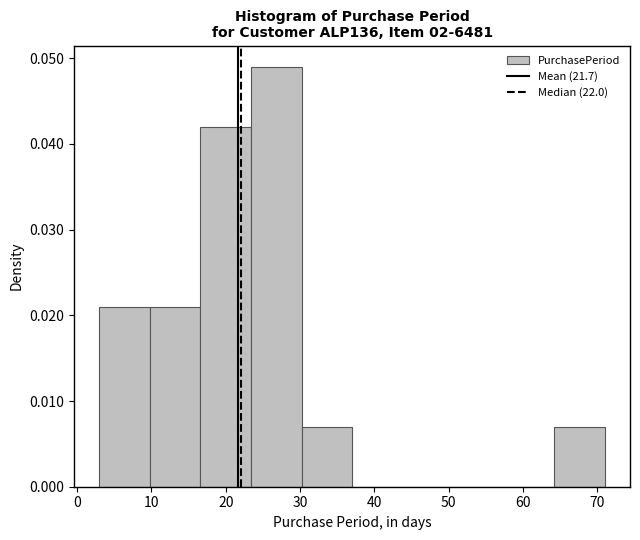

Reading left to right, transcribe this chart: for each bar, give the range it covers on the x-axis and its height. Neither the bar edges nor the heights are printed on the chart, so give them approximately, as read against the axes.

3.0 to 9.8: 0.021
9.8 to 16.6: 0.021
16.6 to 23.4: 0.042
23.4 to 30.2: 0.049
30.2 to 37.0: 0.007
37.0 to 43.8: 0
43.8 to 50.6: 0
50.6 to 57.4: 0
57.4 to 64.2: 0
64.2 to 71.0: 0.007